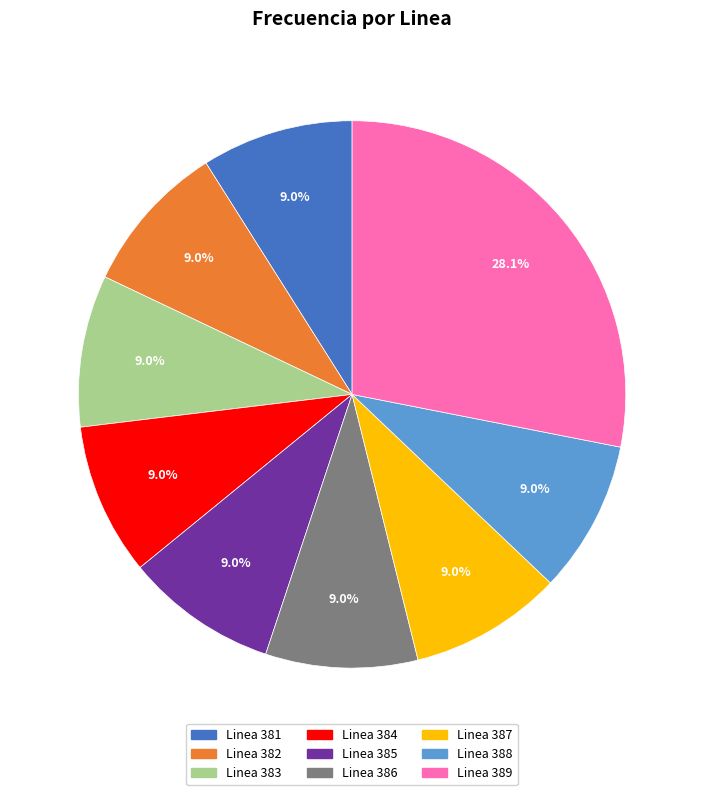

Is there a majority slice in this chart?

No